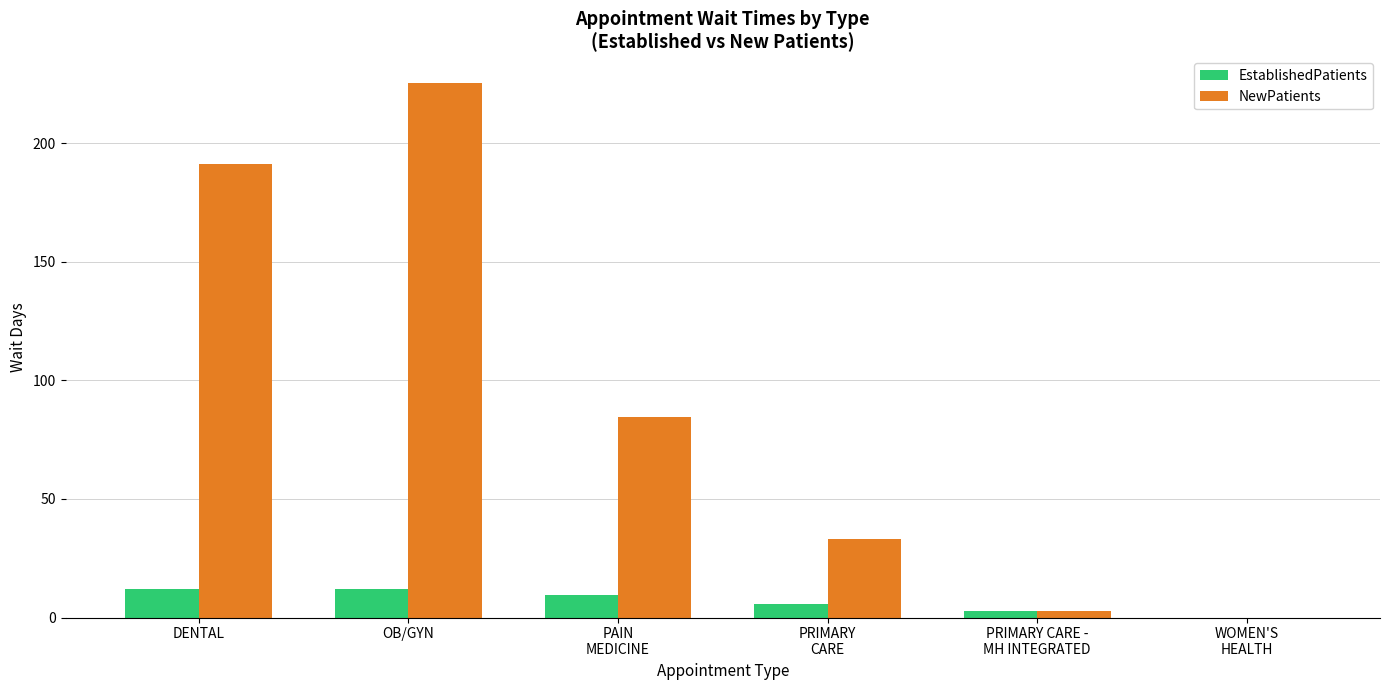

How many groups of bars are there?

6